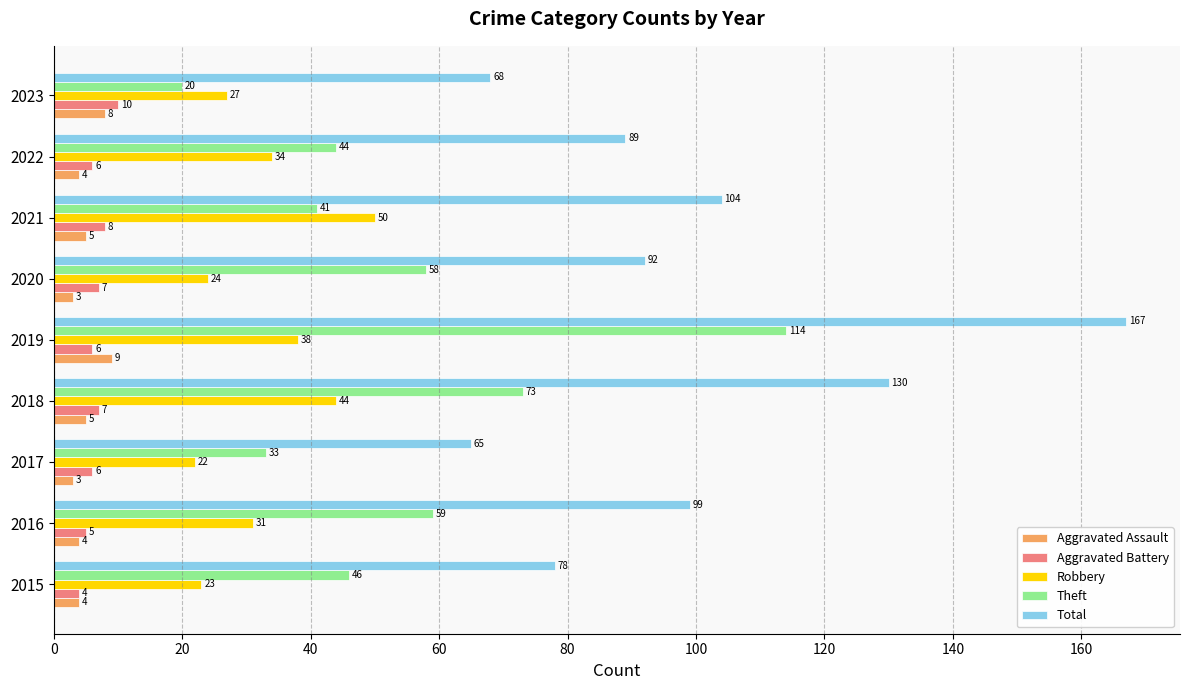

Which series has the widest spread of values?

Total